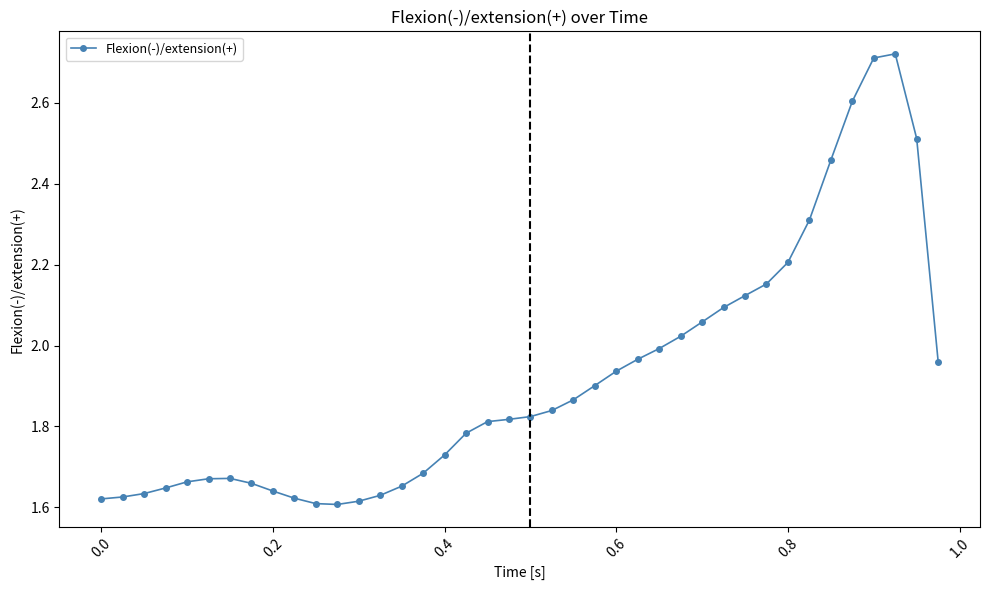

What is the difference between the second highest and minimum values?

1.1